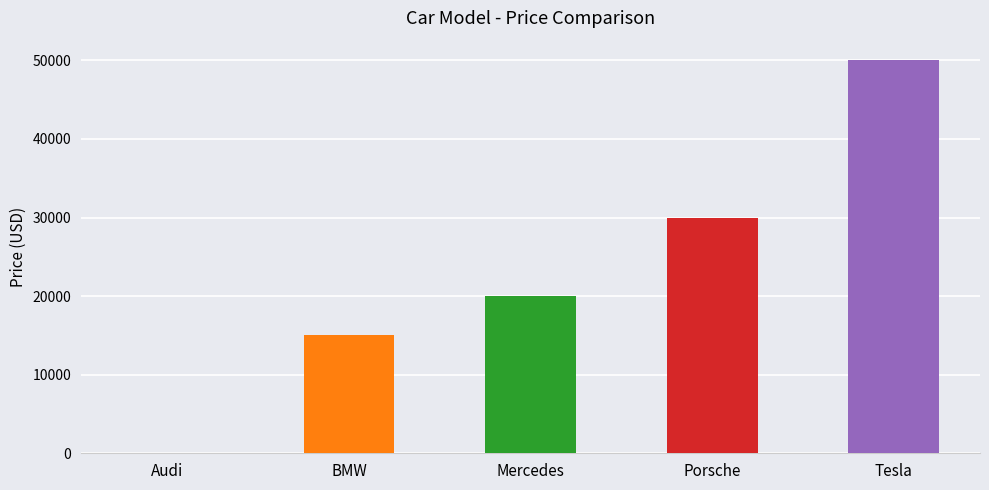

What is the change in value from Porsche to Tesla?

+20000